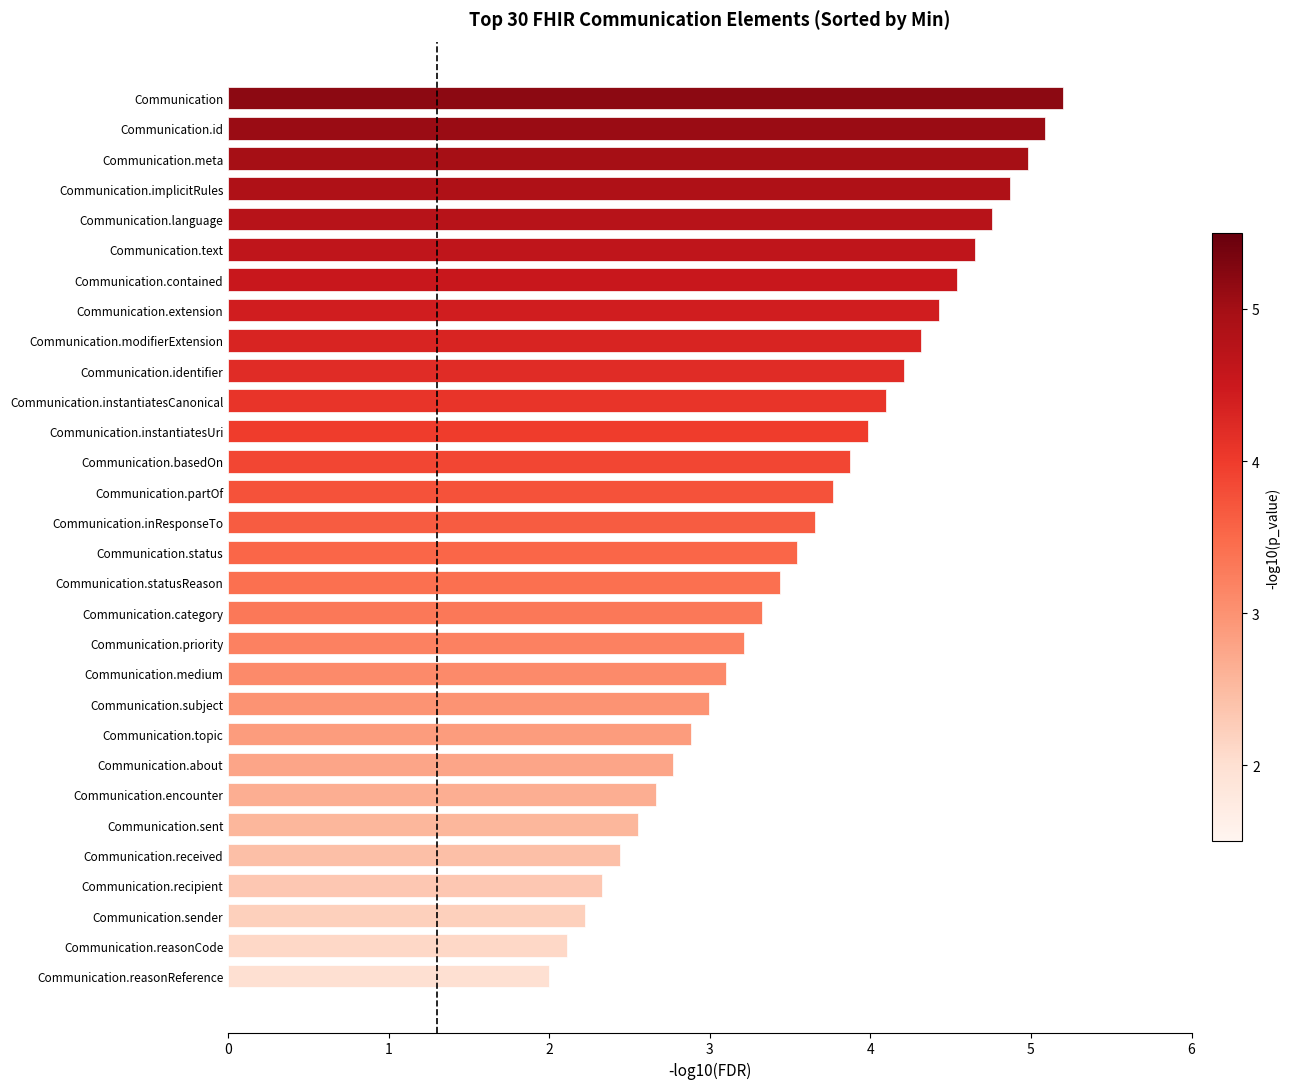

What is the difference between the values at Communication.implicitRules and Communication.inResponseTo?

1.2